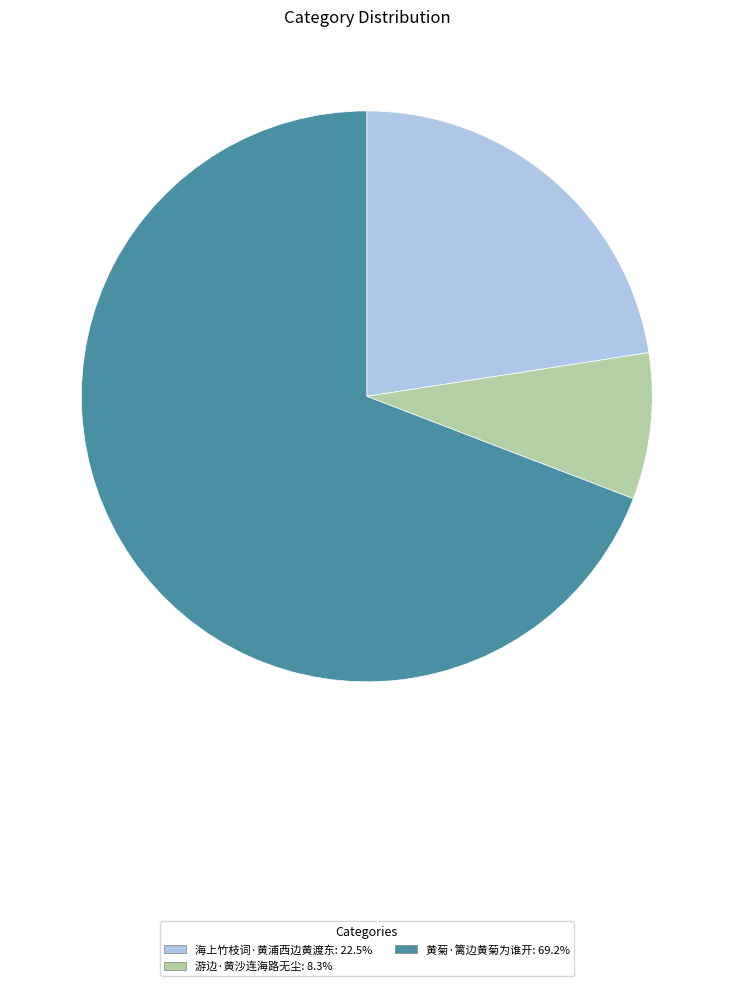

Count the number of slices in the pie.

3